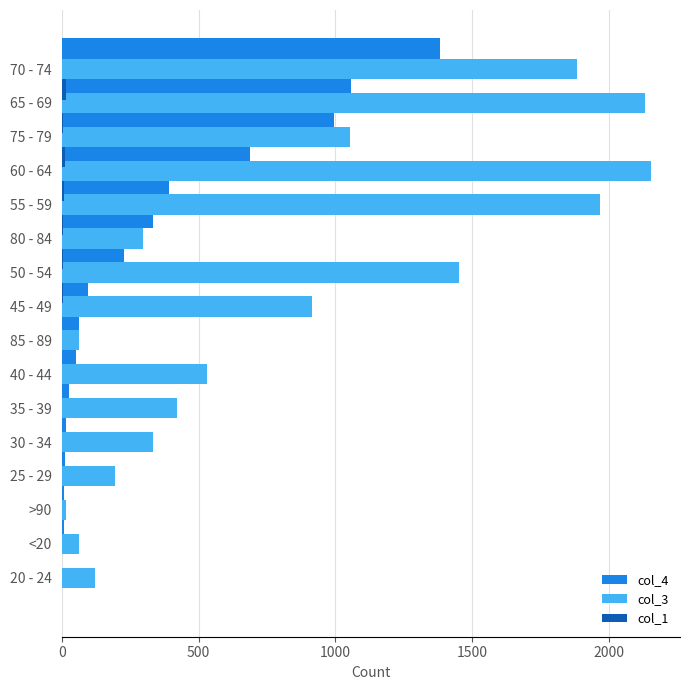

Are the bars horizontal?

Yes